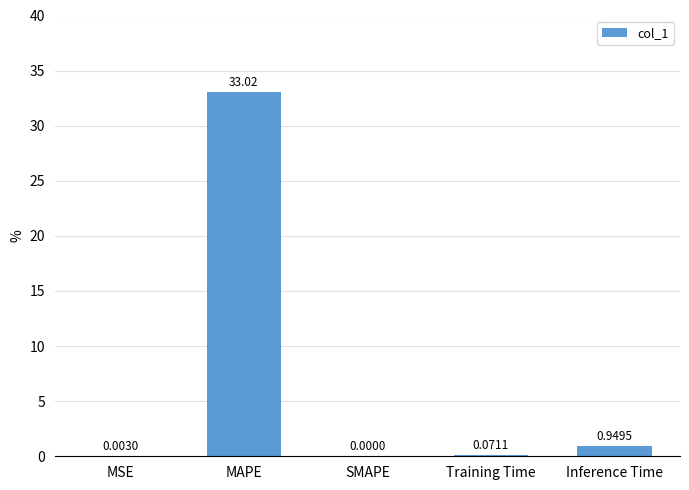

What is the greatest value displayed?

33.0